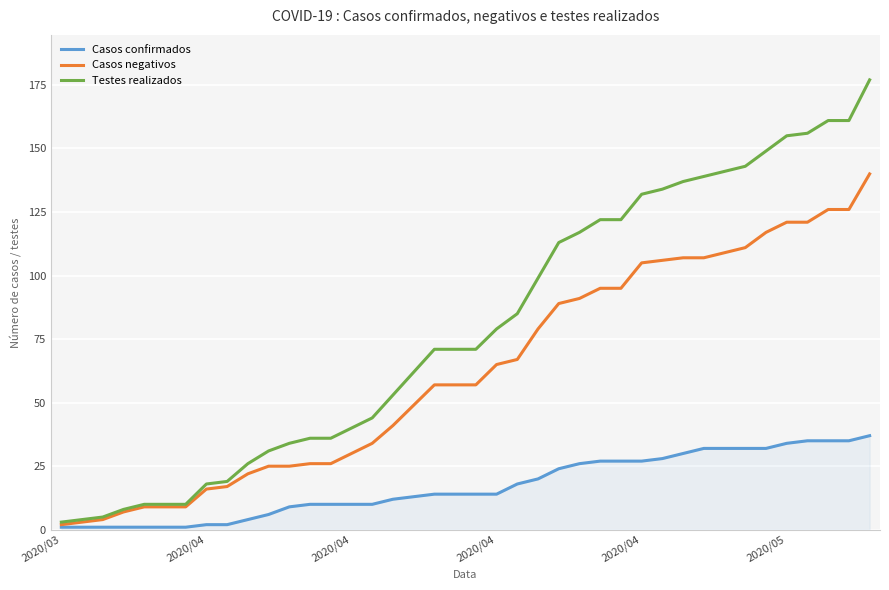

Rank the series by their maximum value, from lowest to highest.

Casos confirmados, Casos negativos, Testes realizados